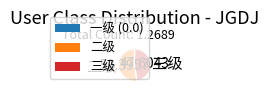

Is the sum of 三级 and 二级 greater than half?

Yes